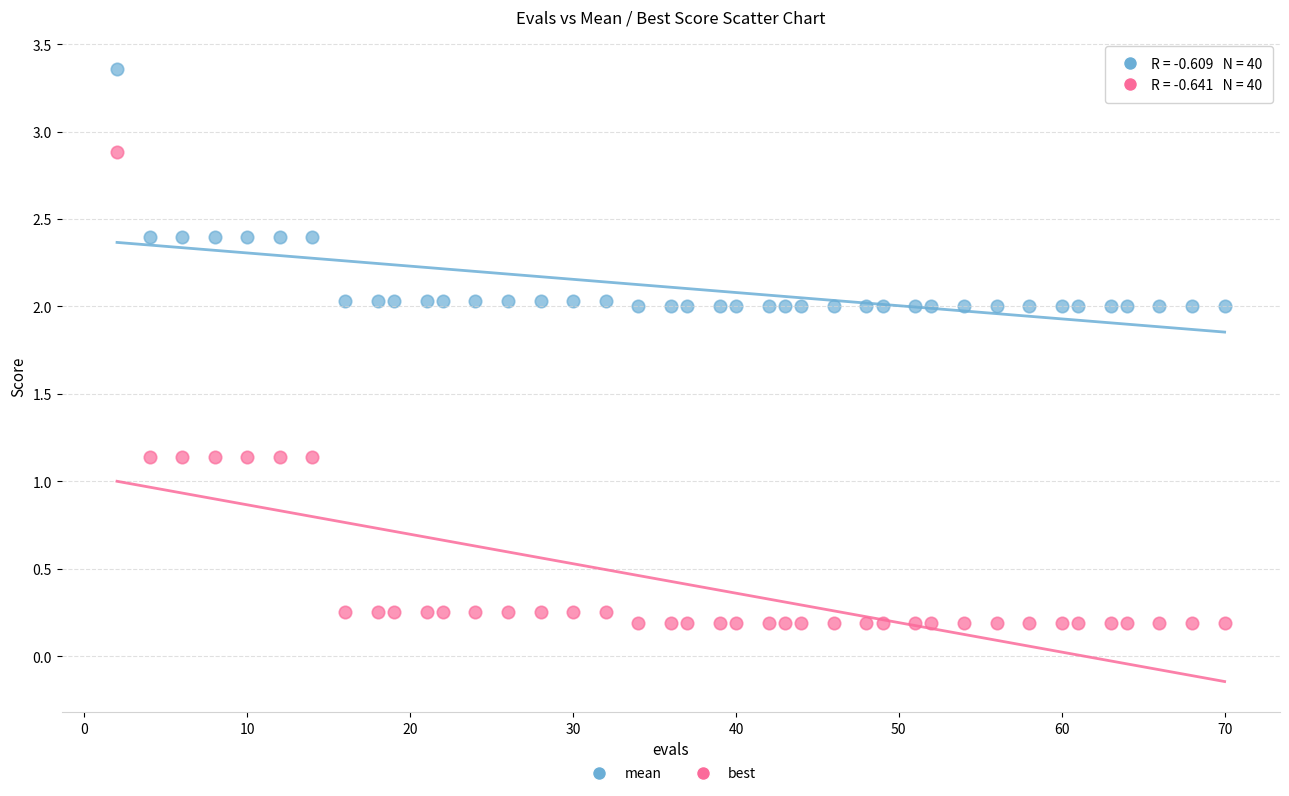

Which series contains the lowest Y value?

best